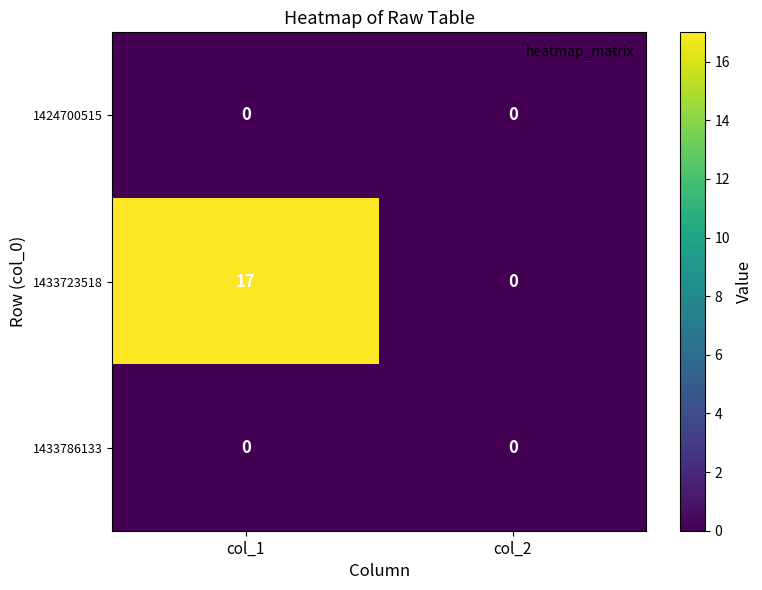

Reading right to left, transcribe all the data shown in this chart.

1424700515: 0	0
1433723518: 0	17
1433786133: 0	0